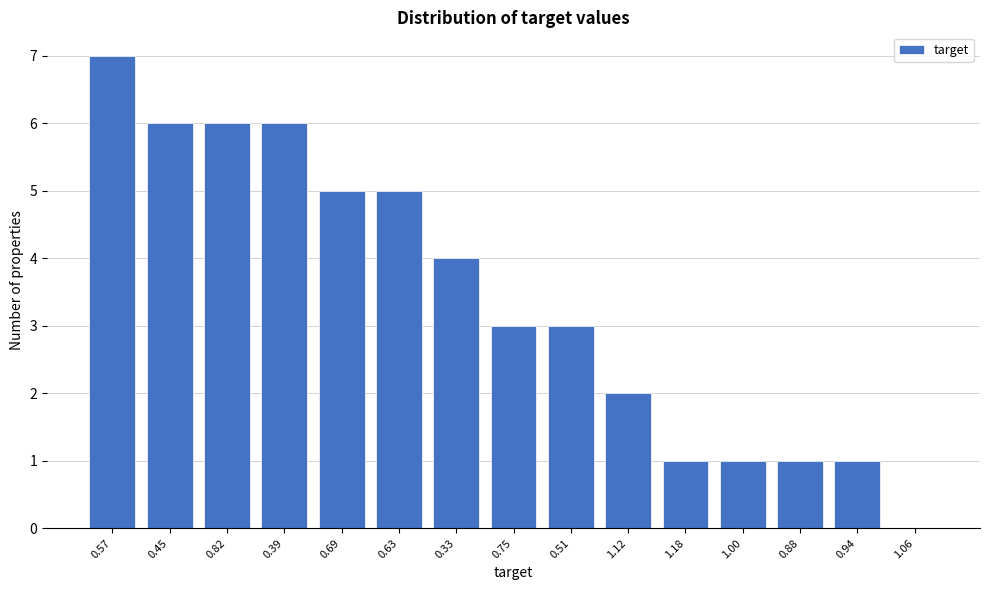

The value at 0.39 is 6. True or false?

True